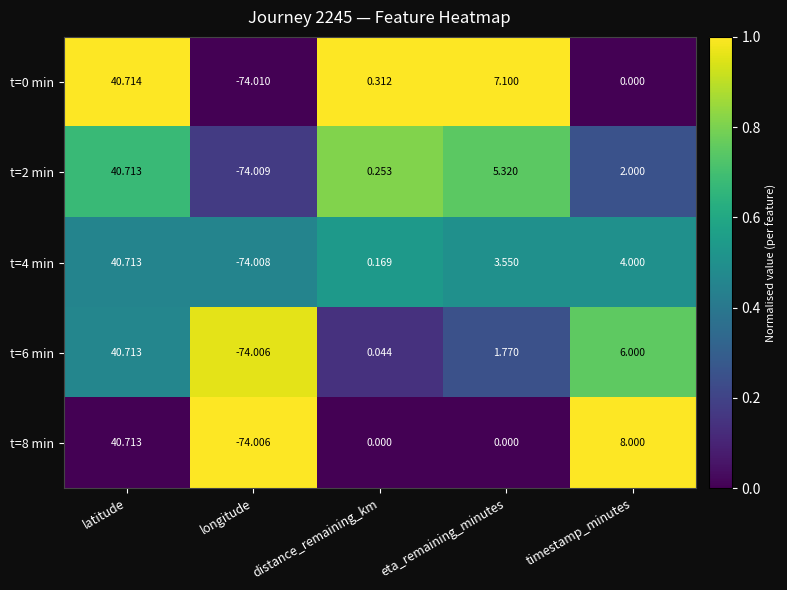

Where is t=4 min nearest to the value -16?

distance_remaining_km